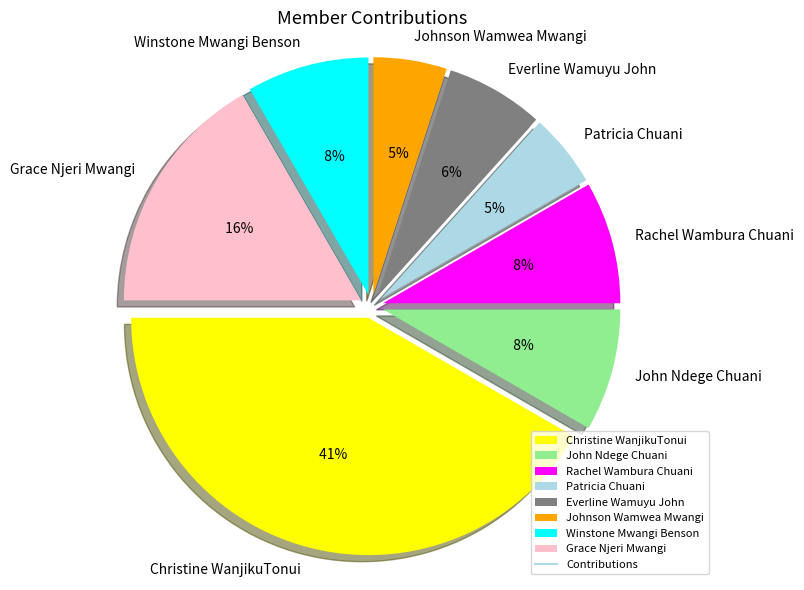

Count the number of slices in the pie.

8